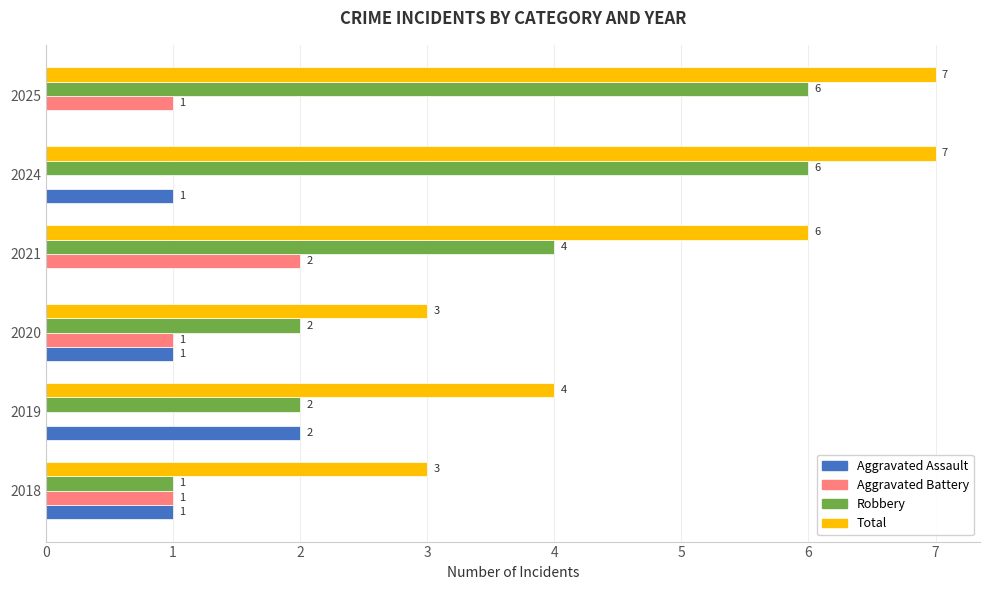

What is the sum of all Robbery values?

21